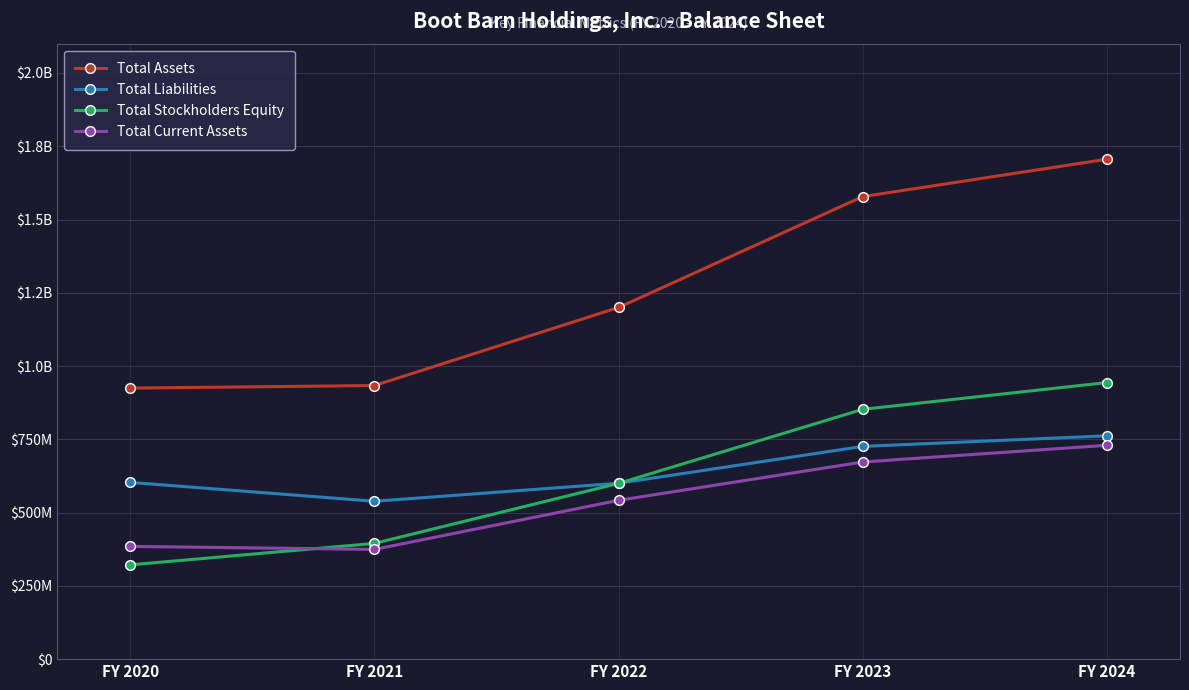

True or false: Total Assets and Total Current Assets intersect in this chart.

False